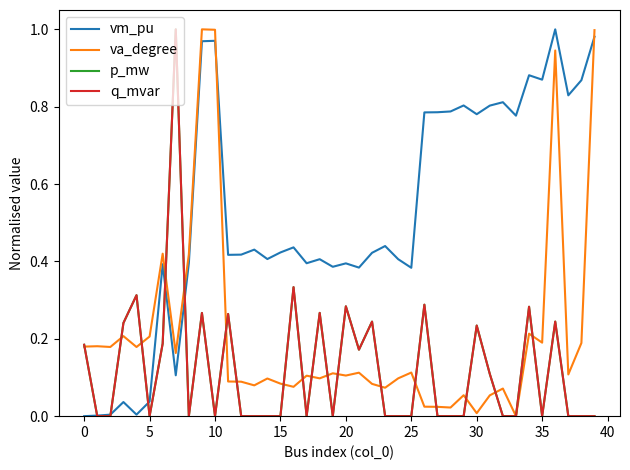

Which series has the largest total across all categories?

vm_pu